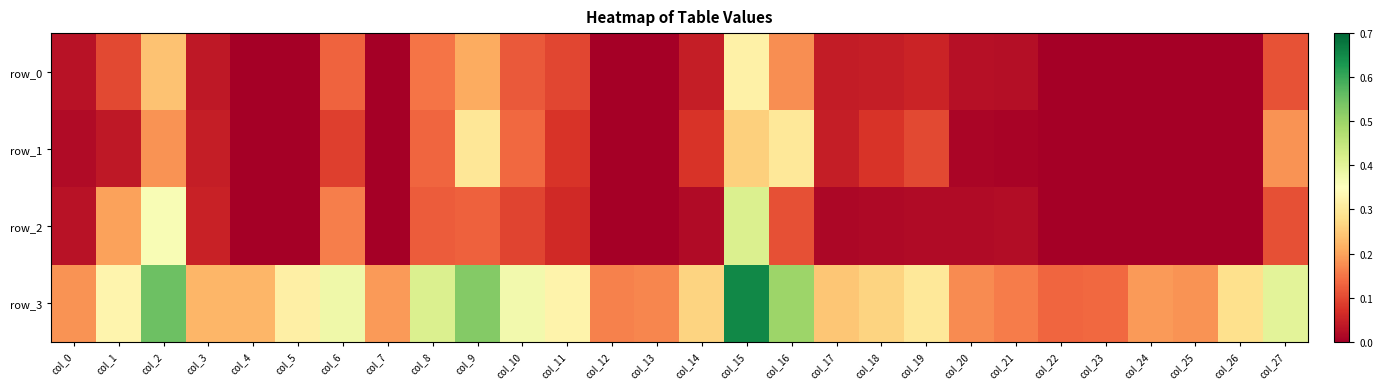

Is it true that row_3 equals 0.3 at col_19?

True